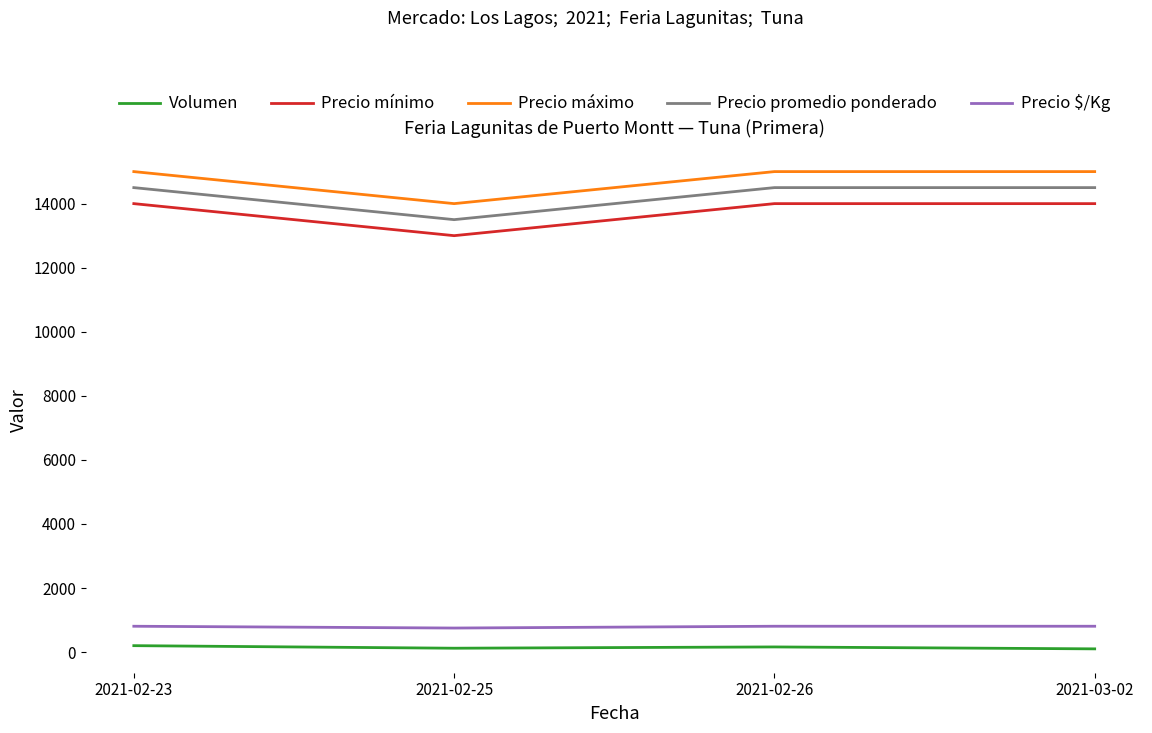

How many distinct data groups are displayed?

5